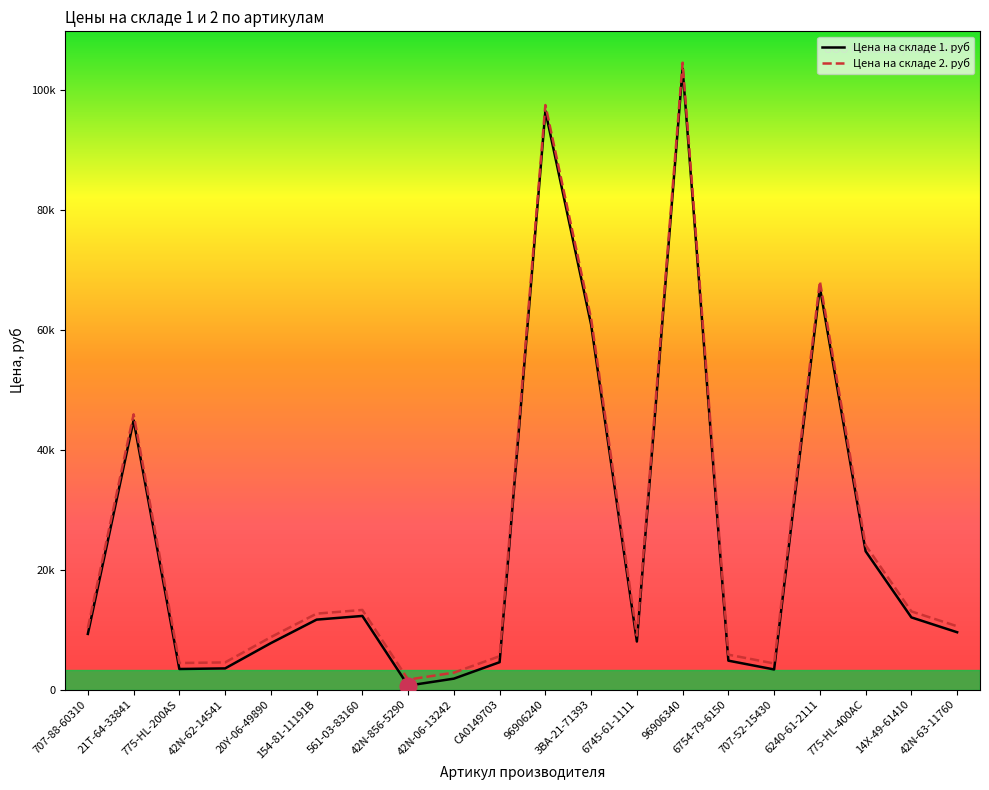

True or false: Цена на складе 2. руб and Цена на складе 1. руб intersect in this chart.

False